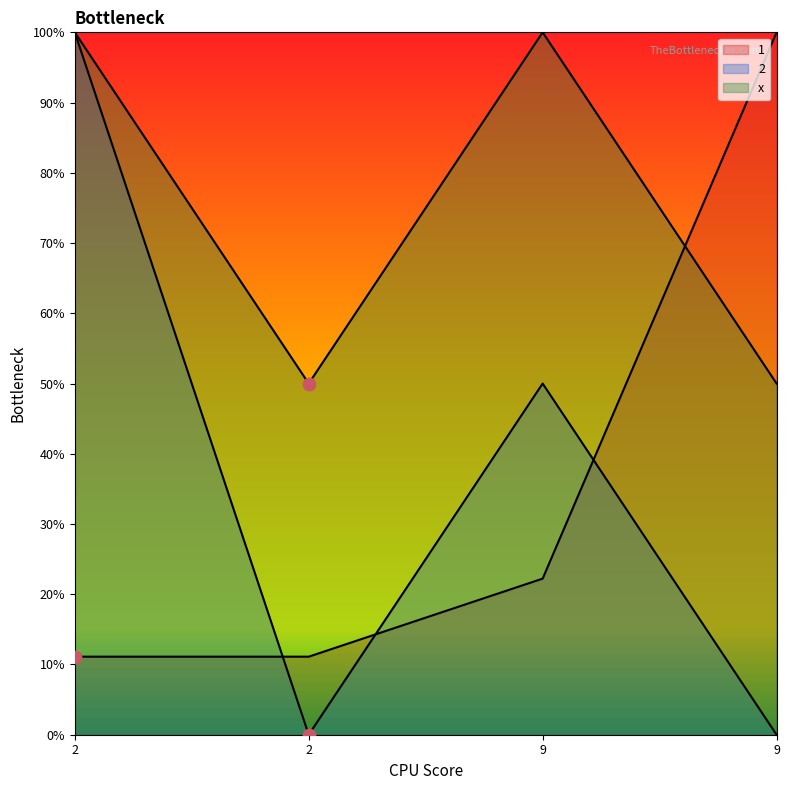

What is the total value across all series at 2?

21.1